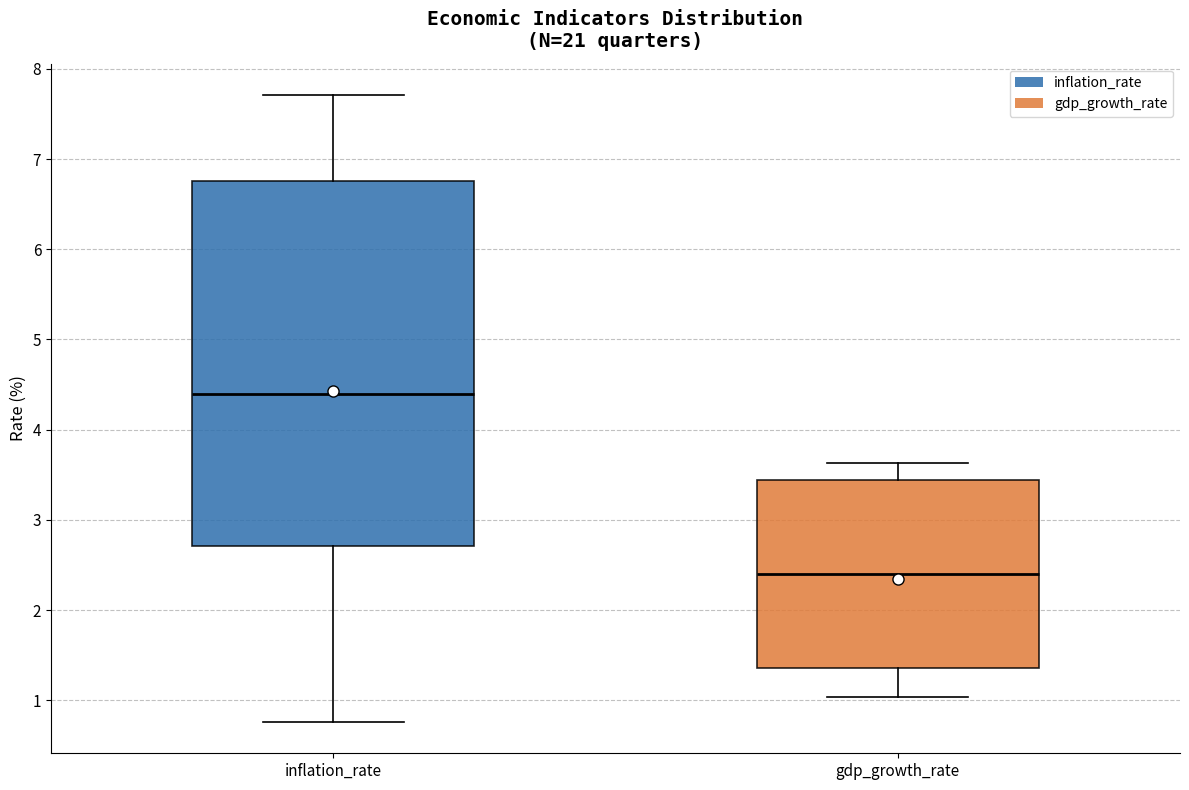

Reading left to right, transcribe this box plot: for each box, give where its median line is, the range the box spans, and where its two whiskers end, as read against the y-axis. The values are not printed on the chart, so give them approximately, as read against the axis.

inflation_rate: median 4.4, box 2.7 to 6.8, whiskers 0.8 to 7.7
gdp_growth_rate: median 2.4, box 1.4 to 3.4, whiskers 1.0 to 3.6